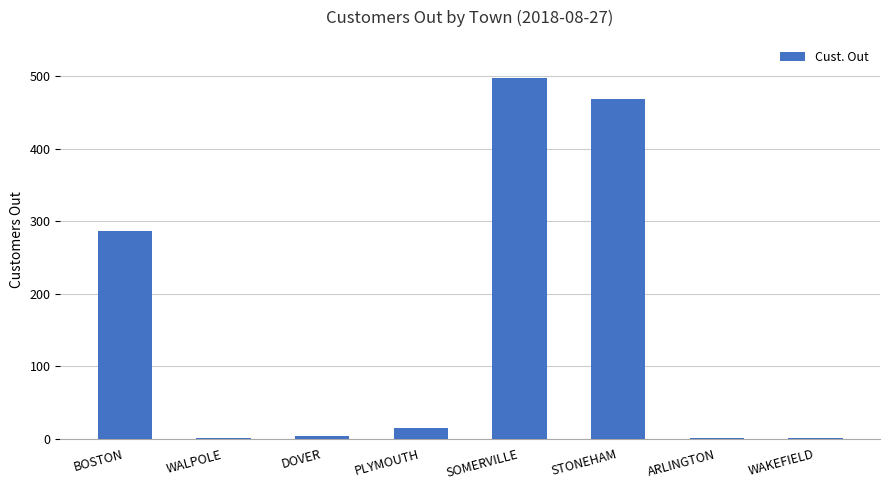

True or false: the data shows 674 at SOMERVILLE.

False